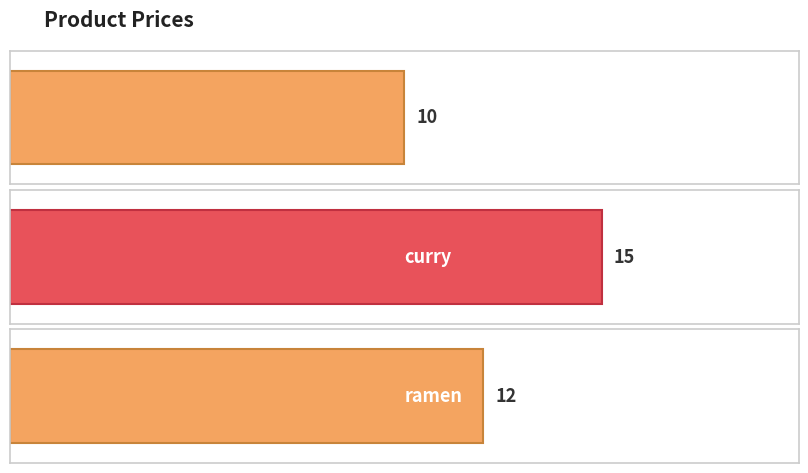

List the labels in order of value, largest first.

curry, ramen, sushi